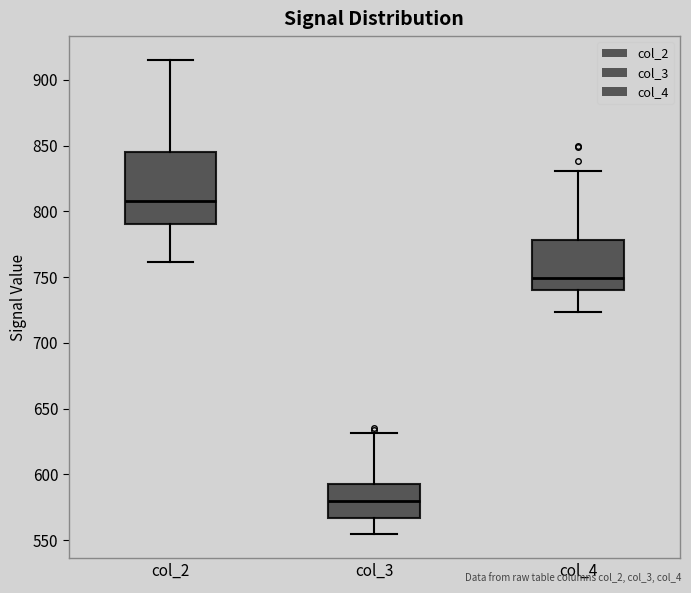

Where does the median line of the box for col_2 sit on the y-axis? The values are not printed on the chart, so give them approximately, as read against the axis.

810